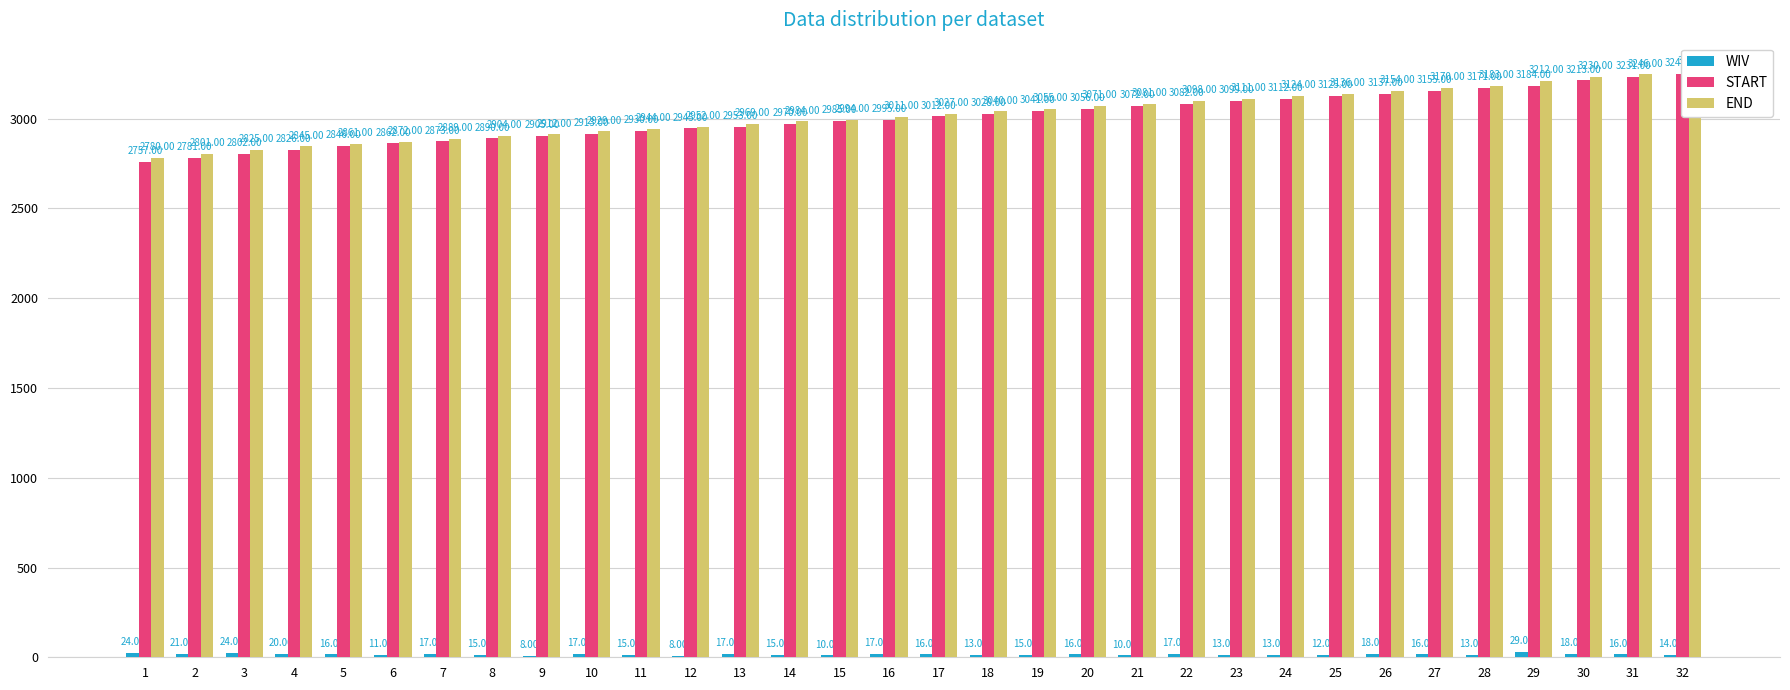

What is the total value across all series at 9?

5825